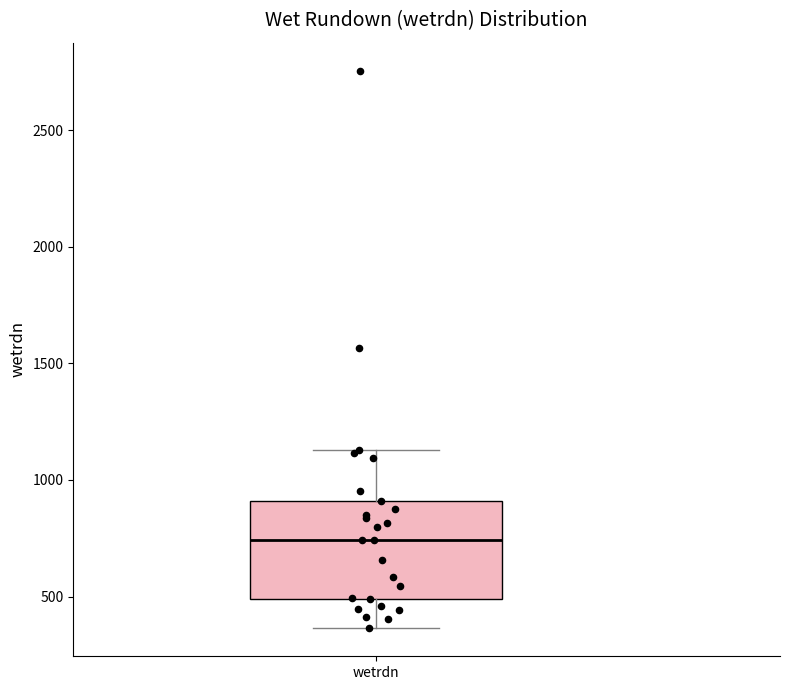

Where does the upper whisker of the box for wetrdn end on the y-axis? The values are not printed on the chart, so give them approximately, as read against the axis.

1150